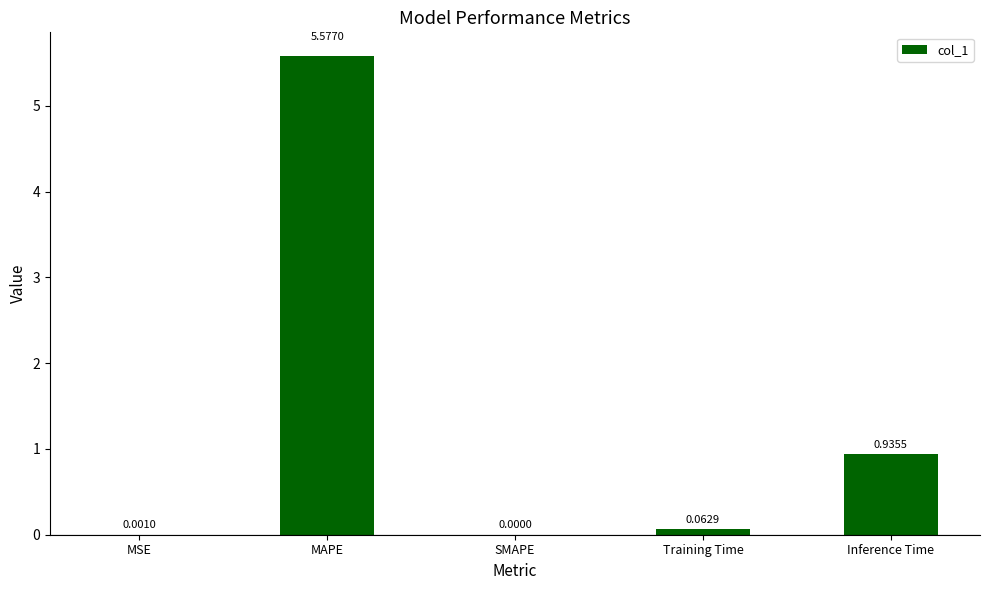

What is the average value?

1.3